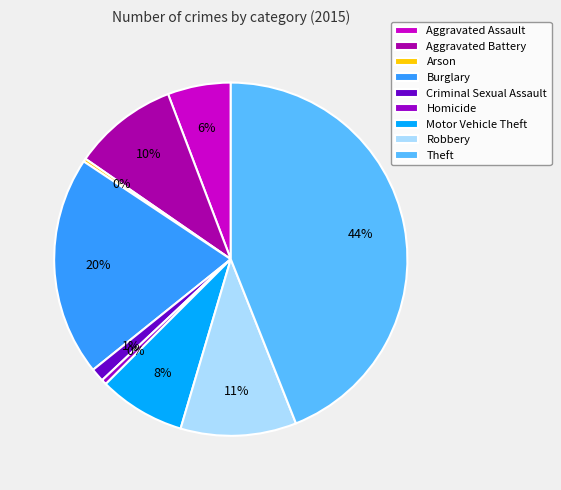

To the nearest percent, what is the combined percentage of Aggravated Assault and Motor Vehicle Theft?

14%